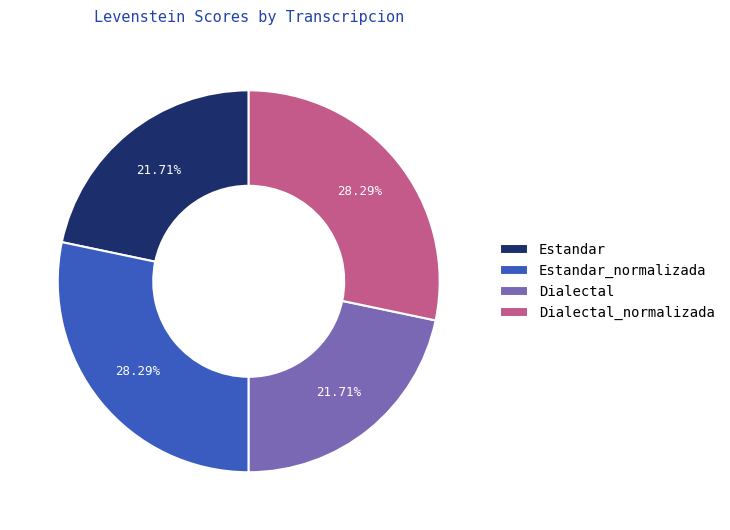

To the nearest percent, what percentage of the pie is Estandar?

22%